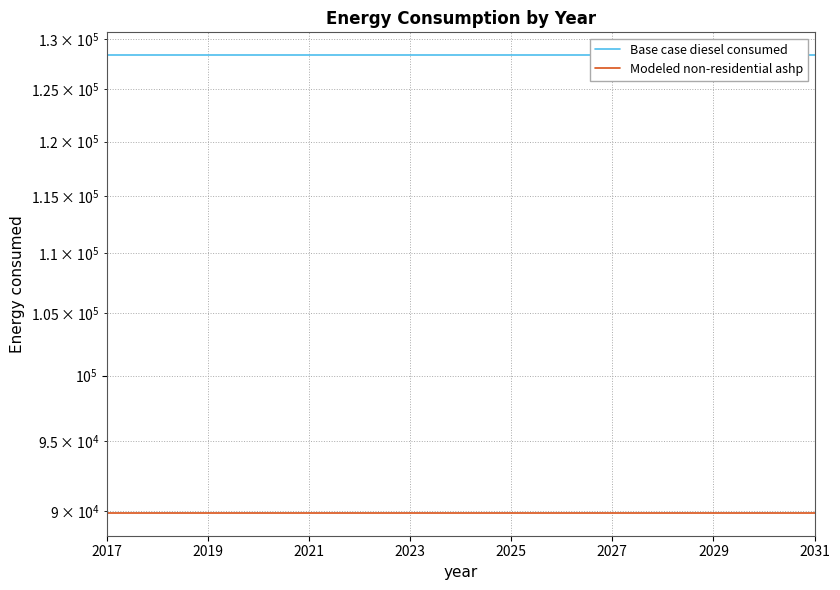

What value does the Modeled non-residential ashp series have at 2023?

89853.5